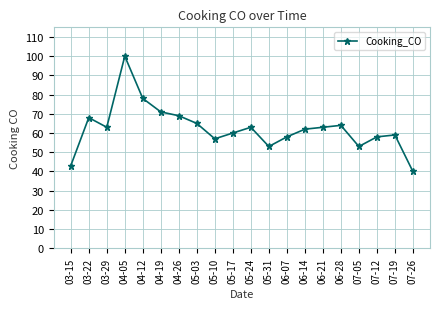

How many lines are shown in the chart?

1